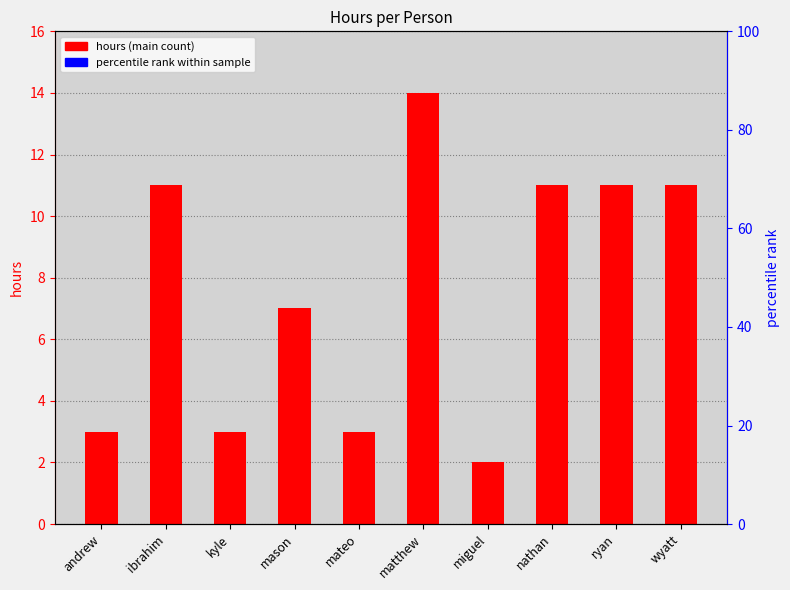

The chart shows a value of 11 at ibrahim. True or false?

True